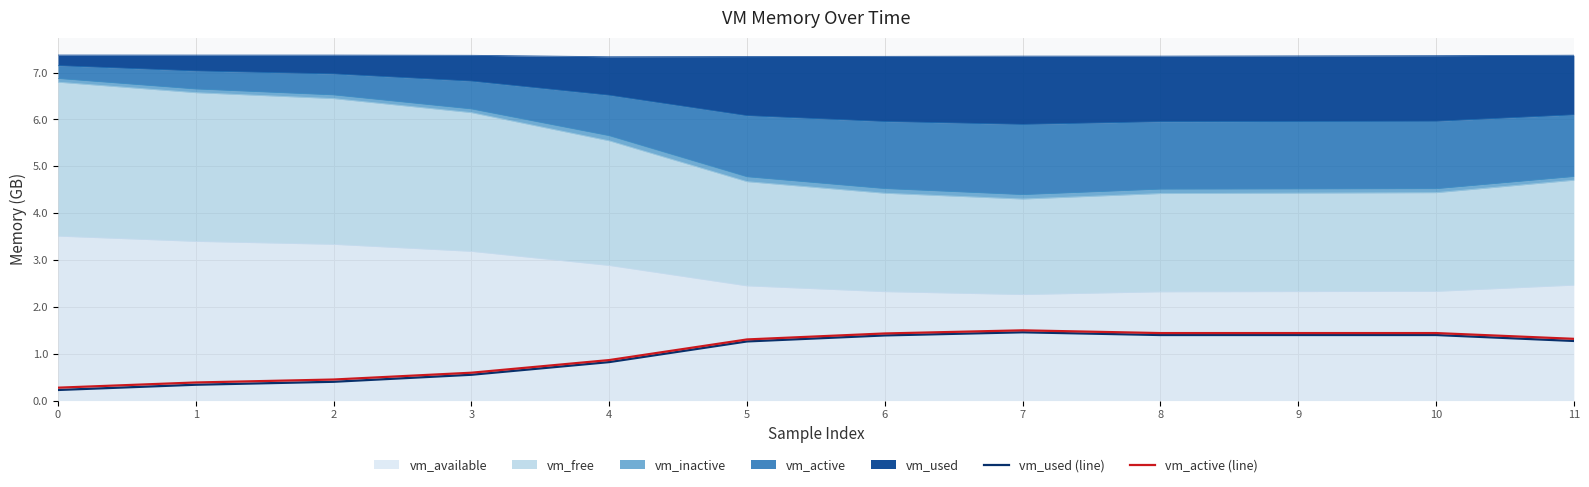

At which category does vm_used (line) reach its first local peak?

7